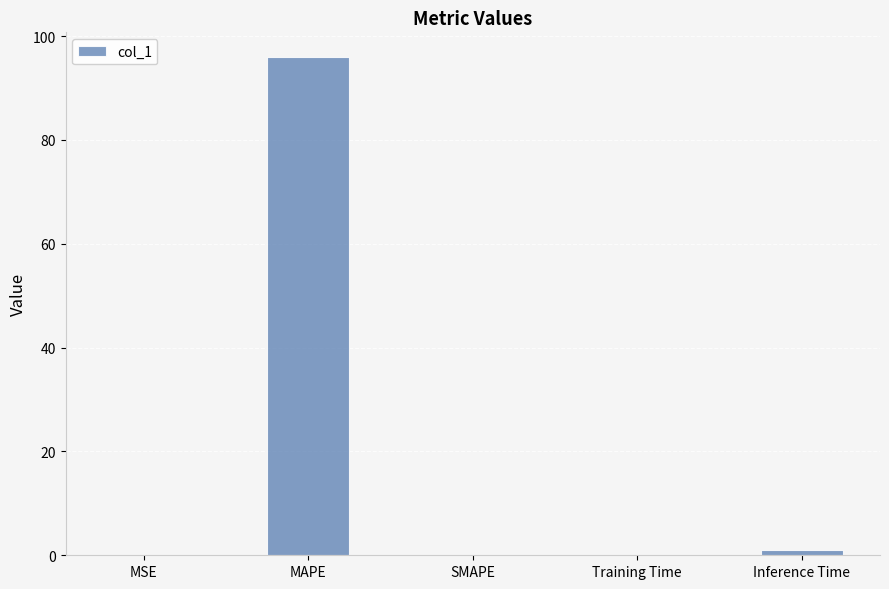

At which label is the value closest to 47?

Inference Time